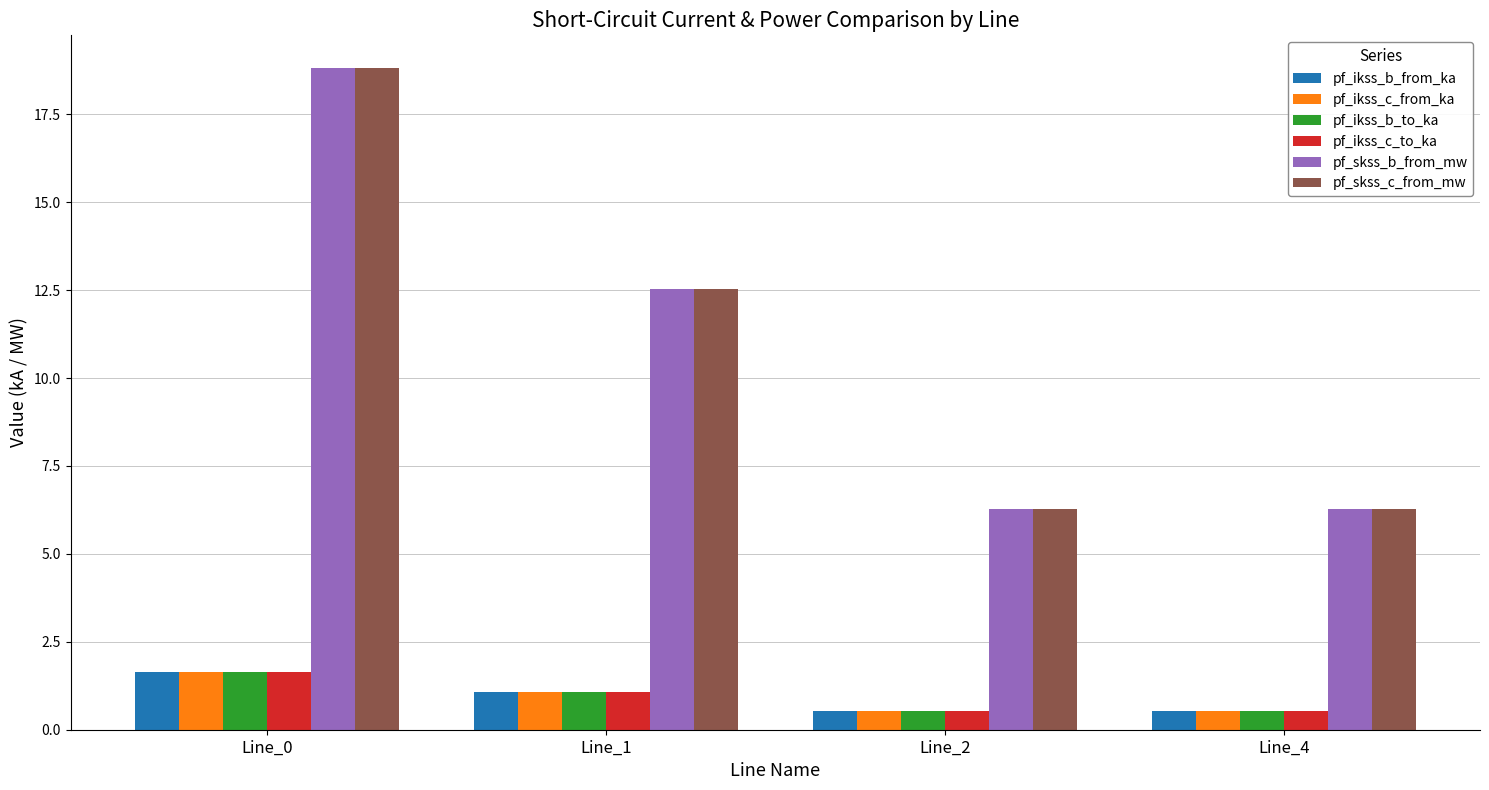

Is the value of pf_ikss_b_to_ka at Line_0 greater than the value of pf_ikss_c_to_ka at Line_4?

Yes